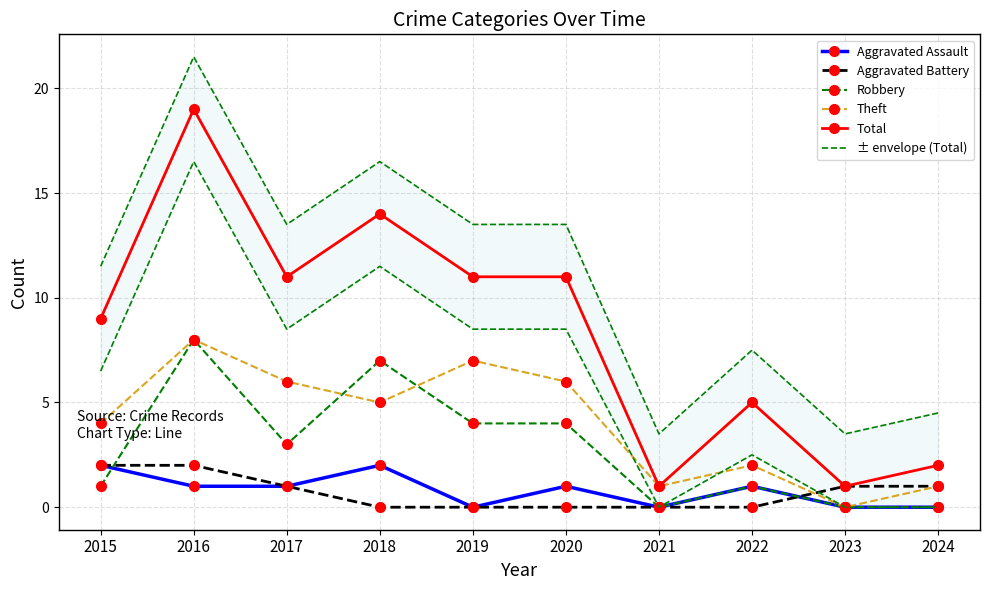

Count the number of categories in the chart.

10